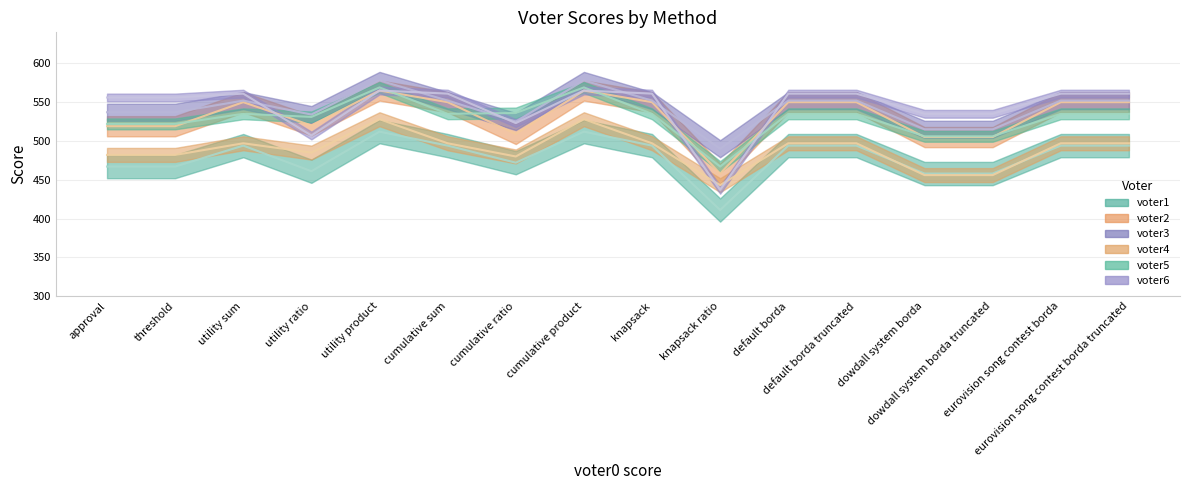

True or false: voter2 and voter4 cross at least once.

False